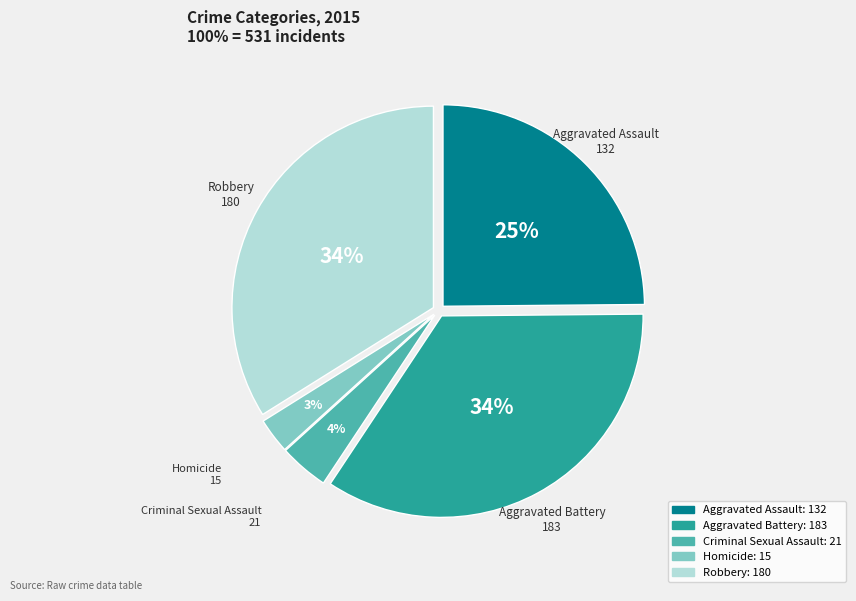

Count the number of slices in the pie.

5